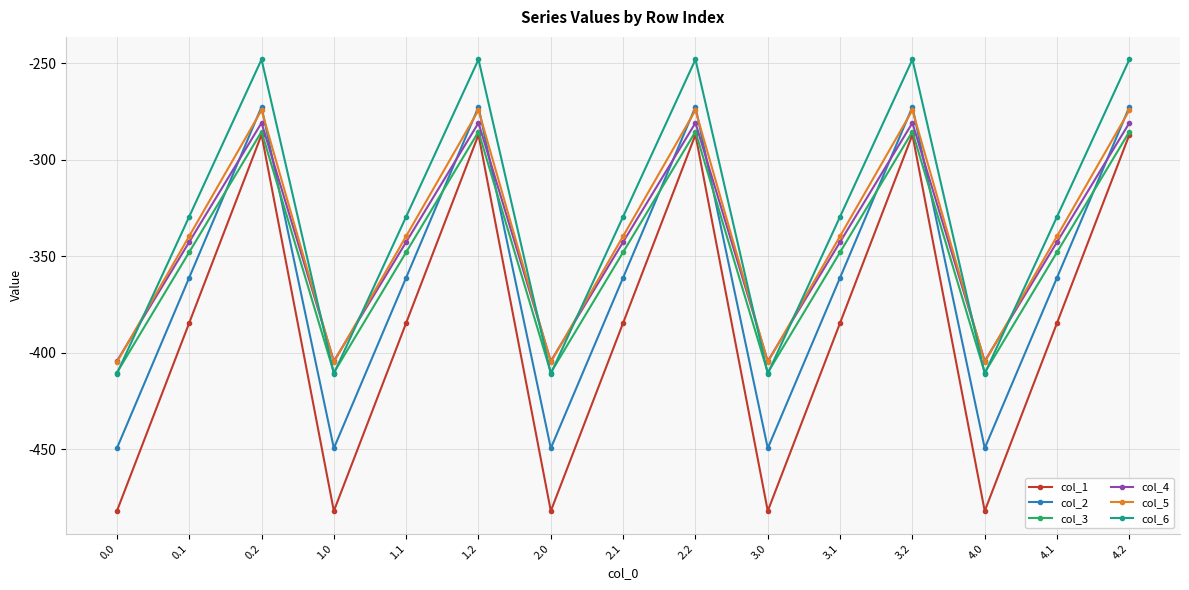

True or false: col_4 has a value of -342.7 at 4.1.

True